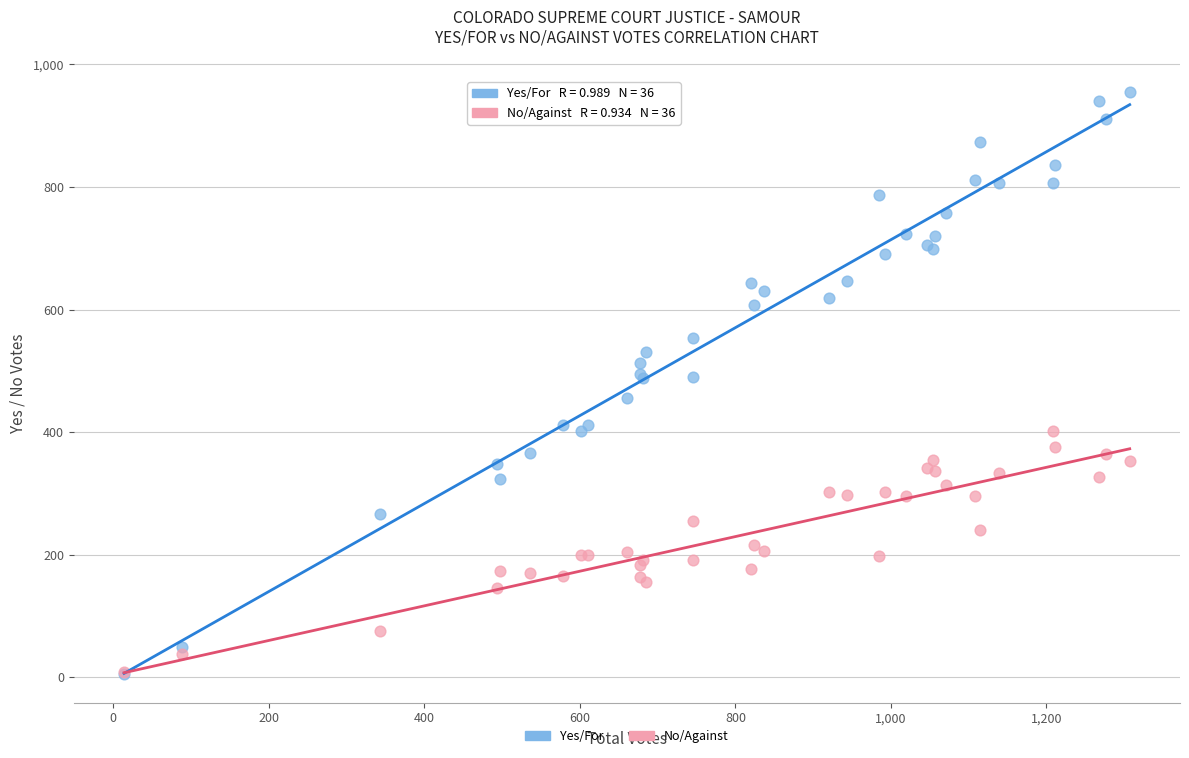

What are all the series names shown in the legend?

Yes/For, No/Against